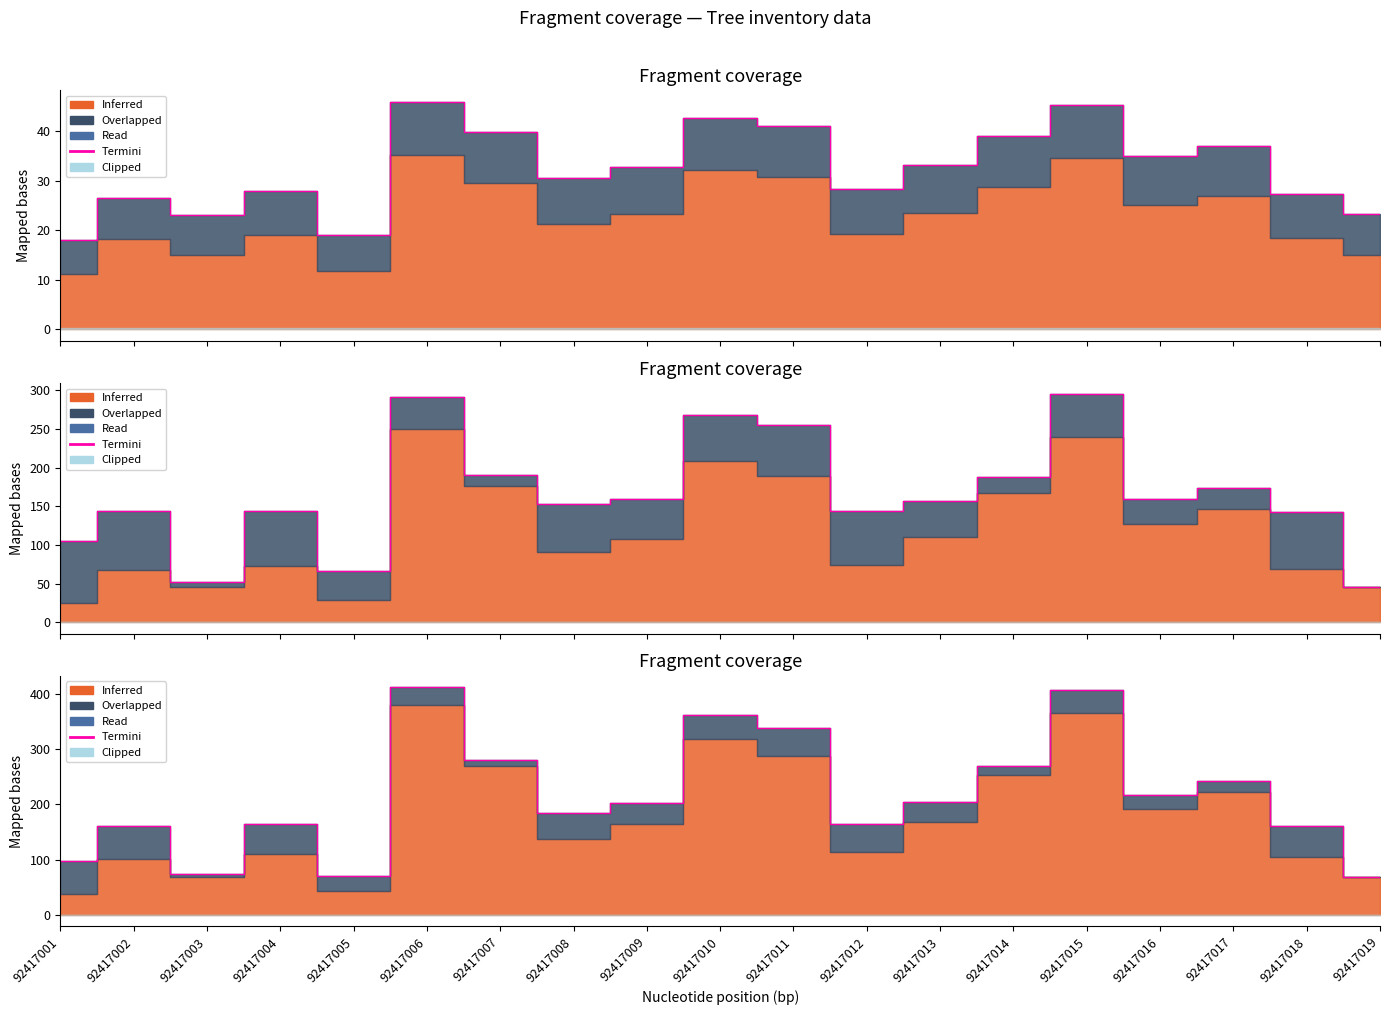

What is the approximate value at 92417016?

217.0